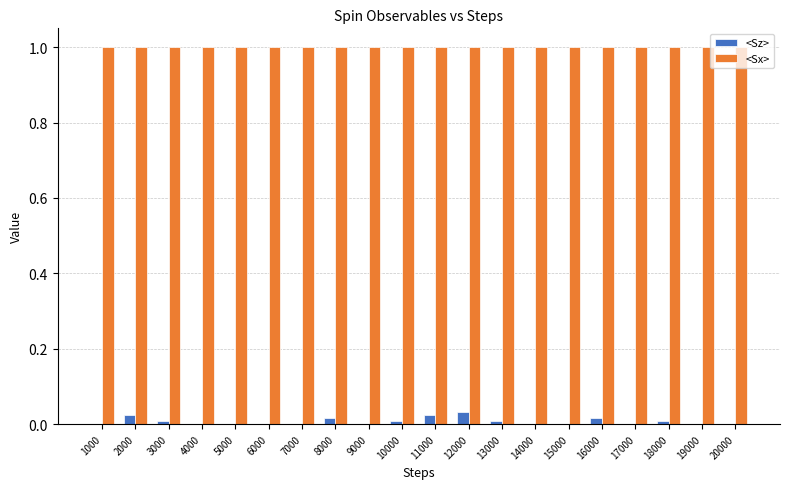

The <Sx> series shows 1.0 at 7000. True or false?

True